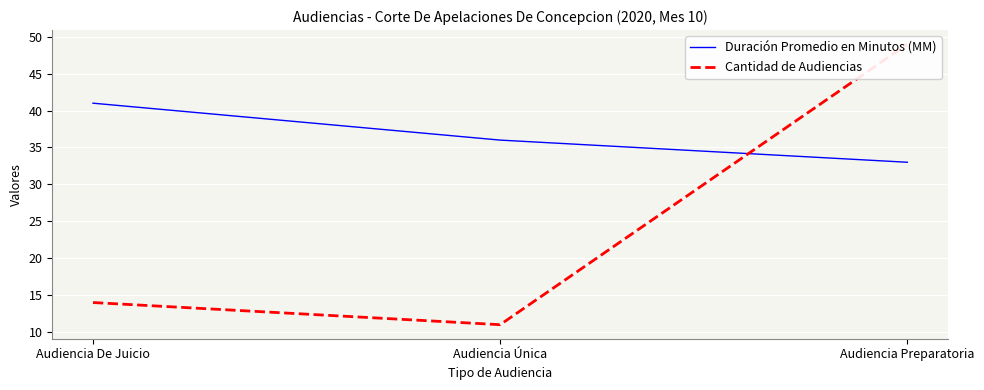

Is this an area chart (filled region under the line)?

No